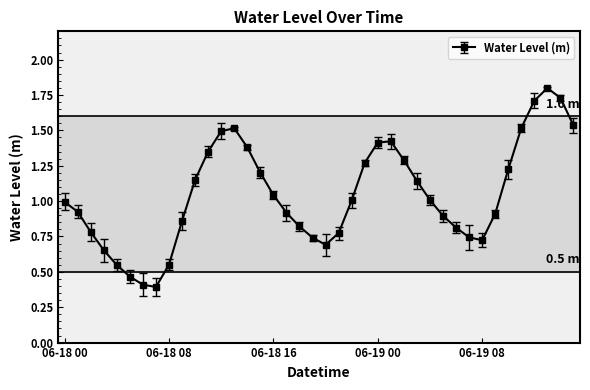

What is the sum of all values?

41.8